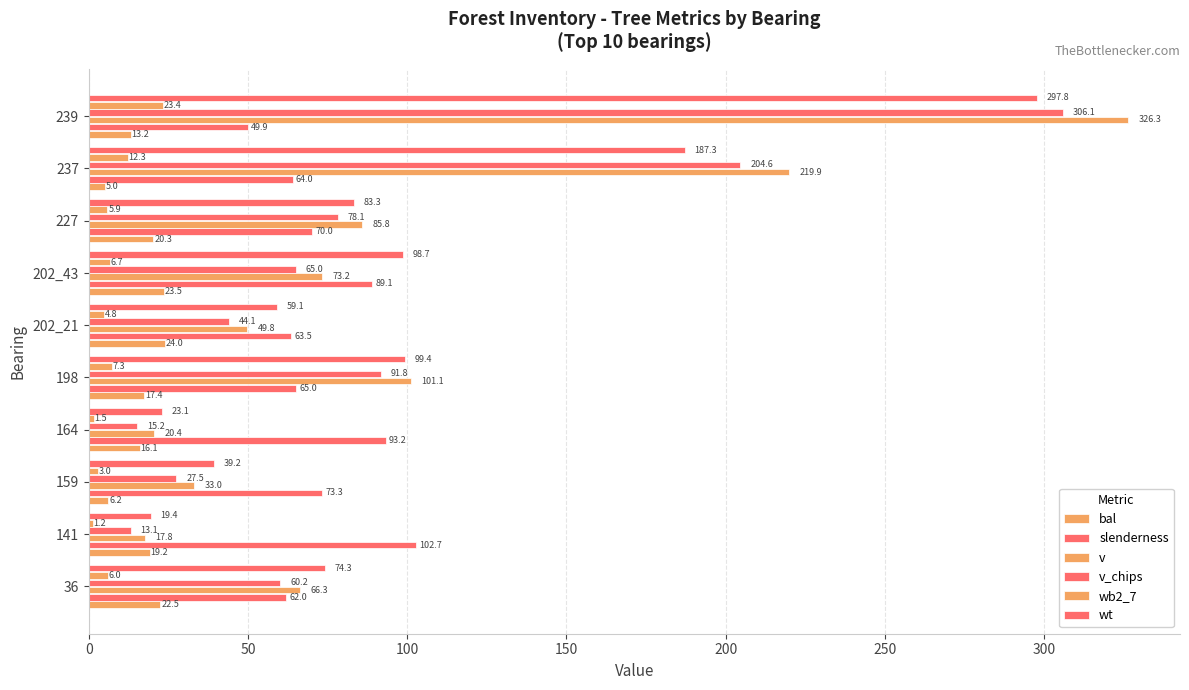

How many data points in bal are above 19?

5